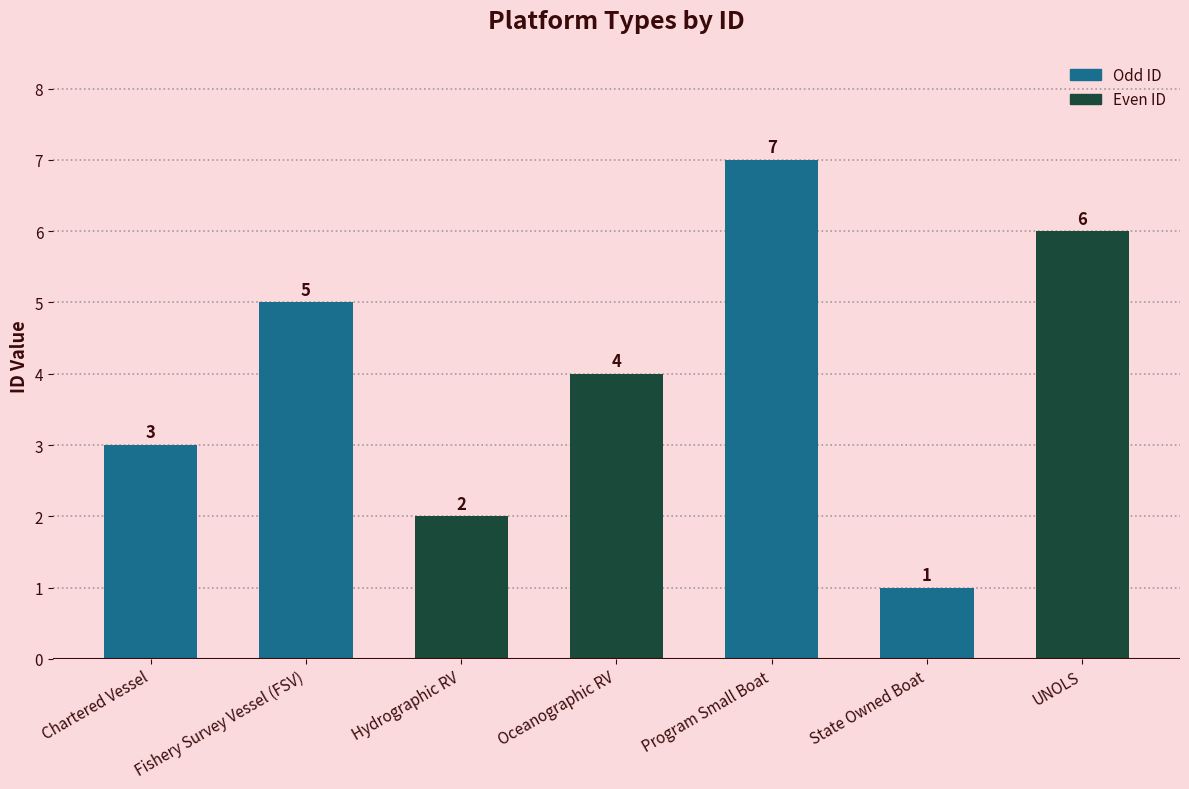

How many data points are less than 4?

3